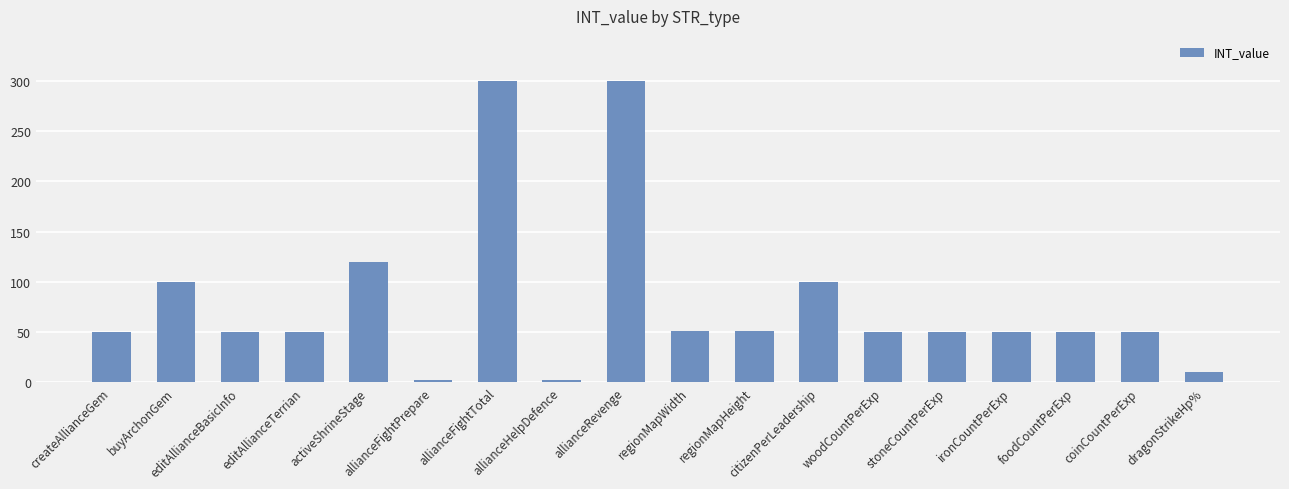

Is it true that the value at allianceHelpDefence is 2?

True